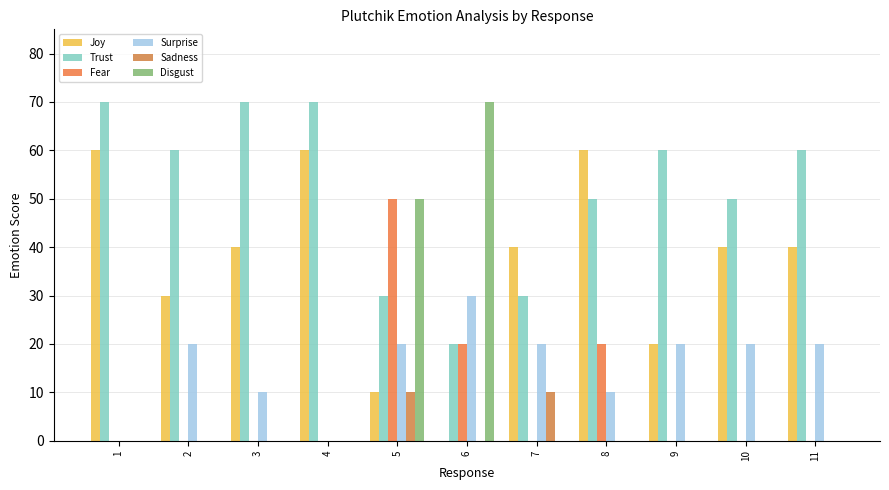

Reading left to right, transcribe all the data shown in this chart.

Joy: 1=60	2=30	3=40	4=60	5=10	6=0	7=40	8=60	9=20	10=40	11=40
Trust: 1=70	2=60	3=70	4=70	5=30	6=20	7=30	8=50	9=60	10=50	11=60
Fear: 1=0	2=0	3=0	4=0	5=50	6=20	7=0	8=20	9=0	10=0	11=0
Surprise: 1=0	2=20	3=10	4=0	5=20	6=30	7=20	8=10	9=20	10=20	11=20
Sadness: 1=0	2=0	3=0	4=0	5=10	6=0	7=10	8=0	9=0	10=0	11=0
Disgust: 1=0	2=0	3=0	4=0	5=50	6=70	7=0	8=0	9=0	10=0	11=0